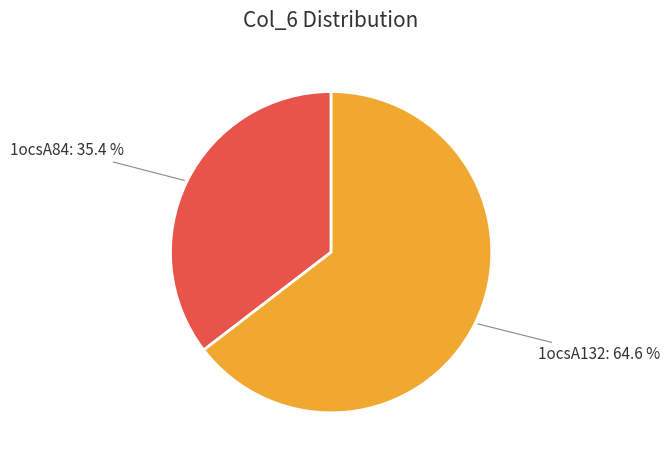

How many segments does this pie chart have?

2